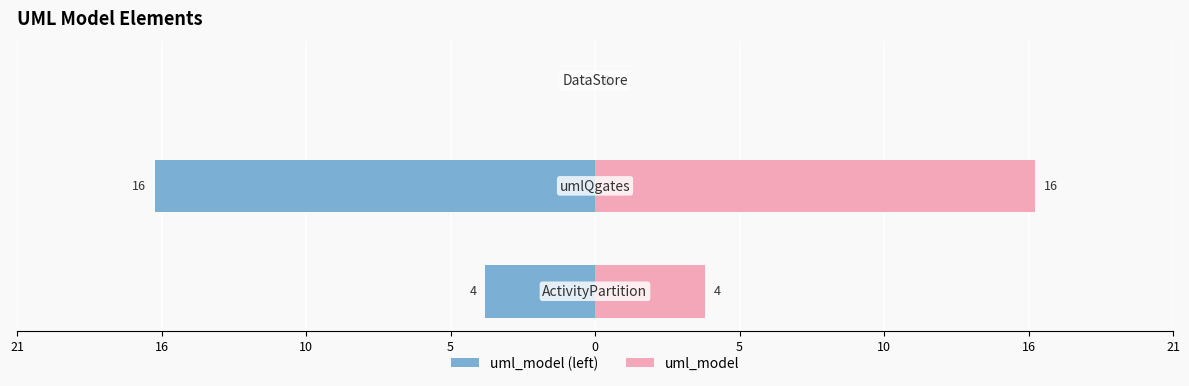

How many values in the uml_model (left) series are below -4?

1